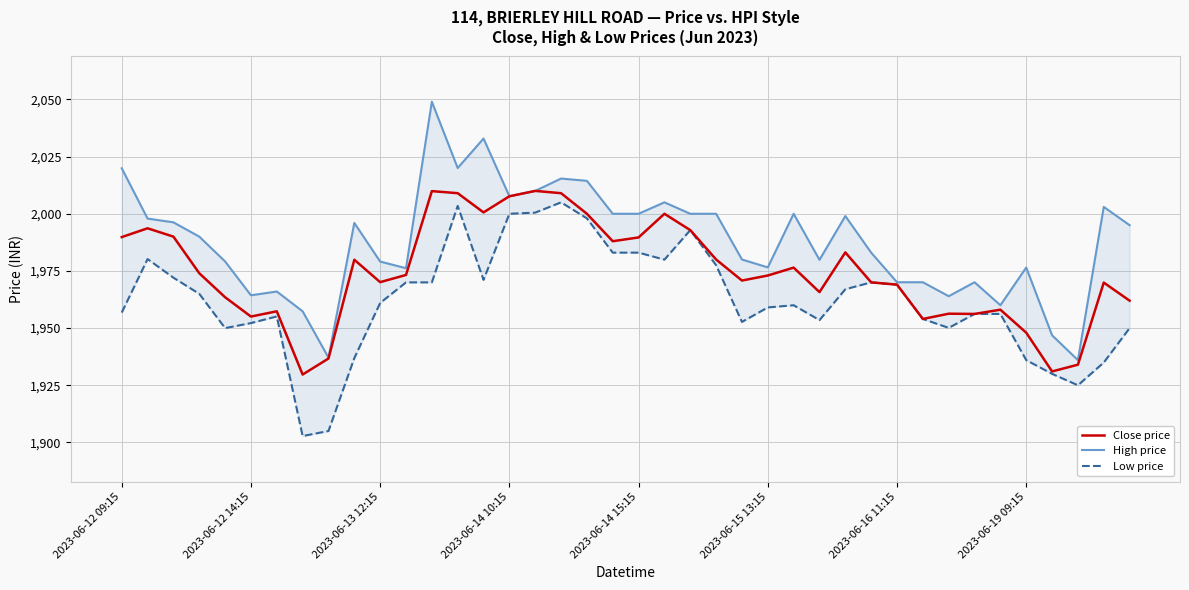

At which category is the sum across all series the highest?

13